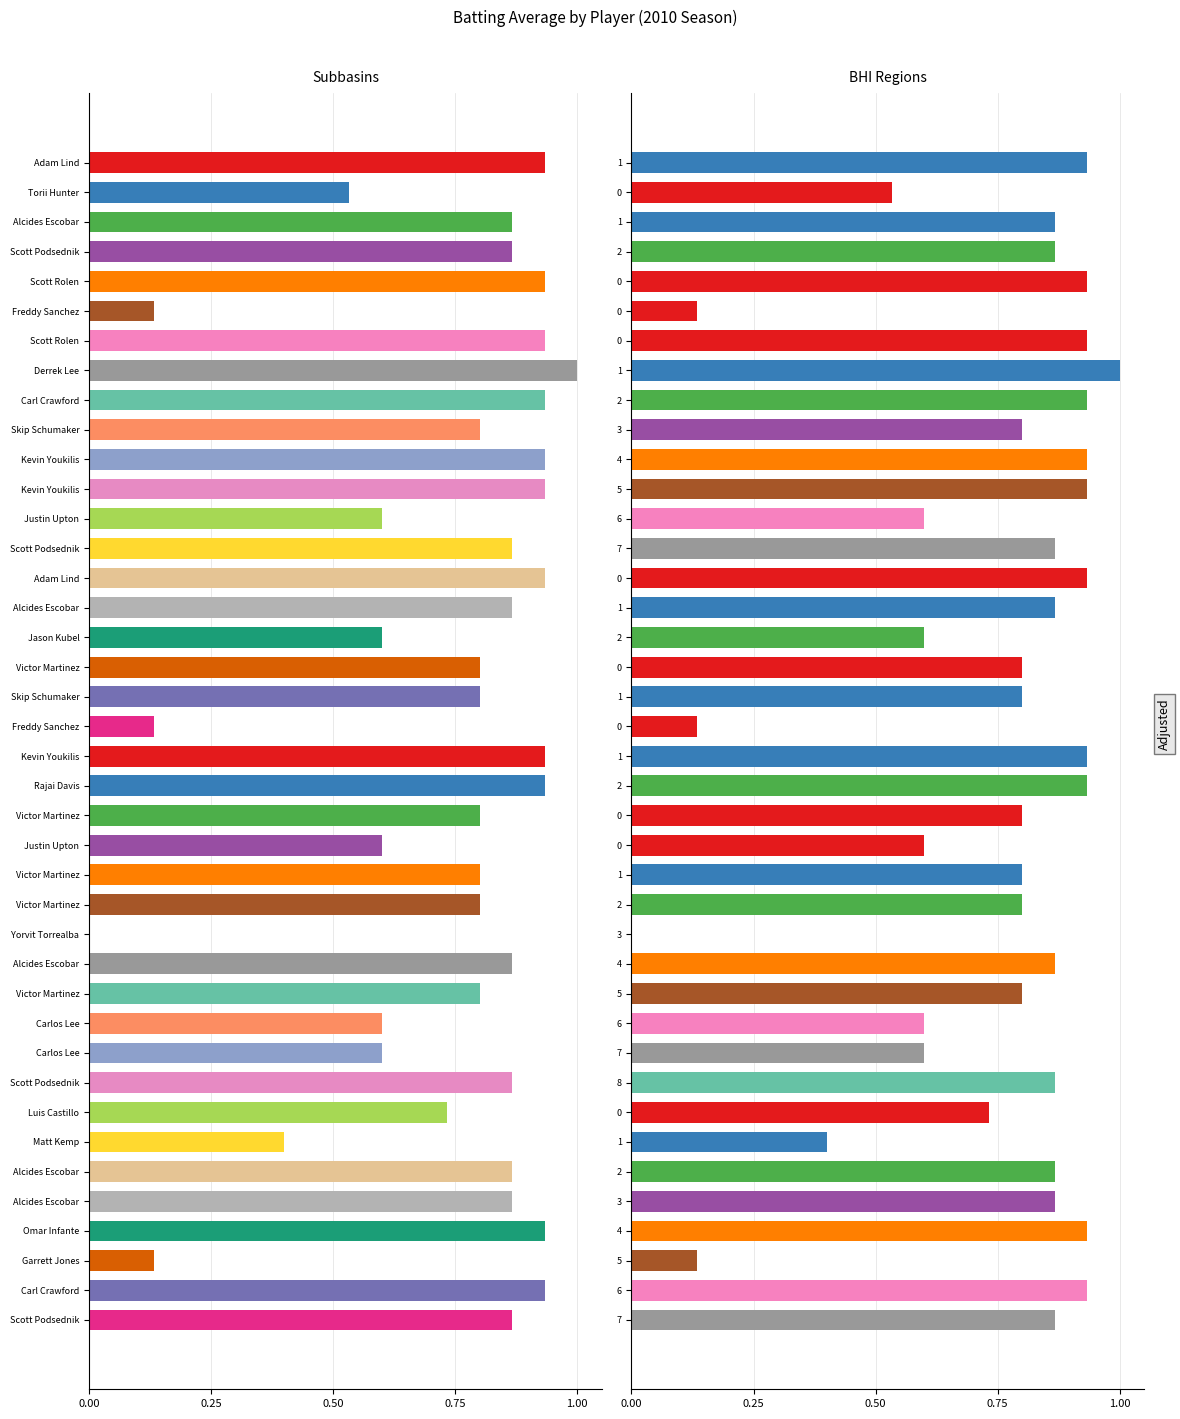

What position from the left is 11?

12